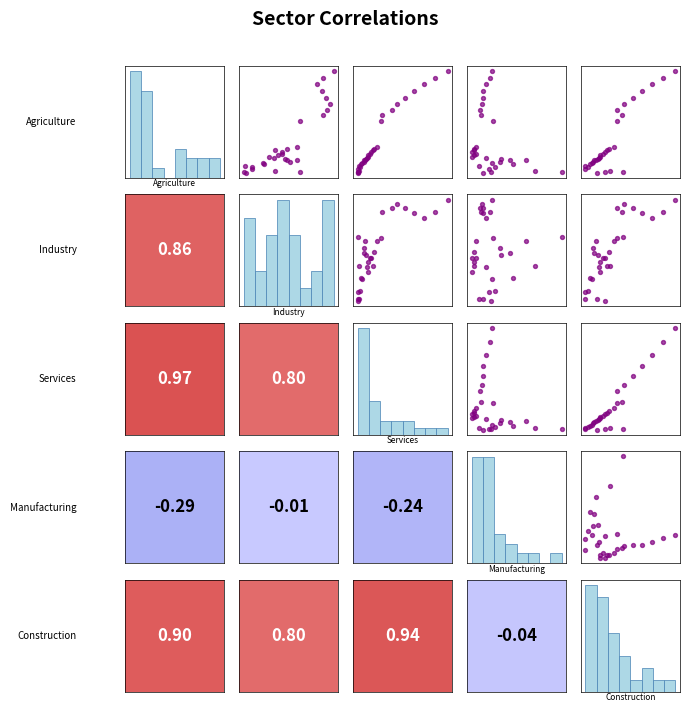

The value of Manufacturing_vs_Services at 12 is 11757.5. True or false?

False